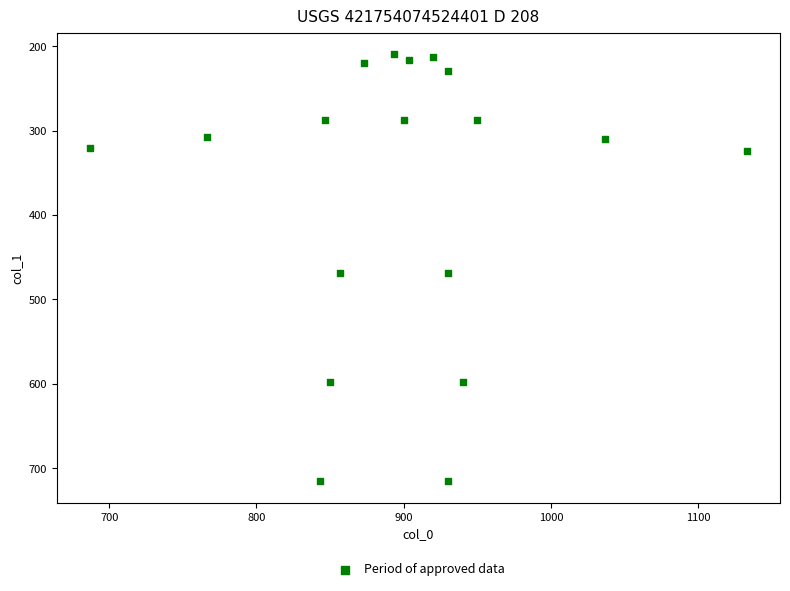

What is the range of X values (max minus min)?

446.7